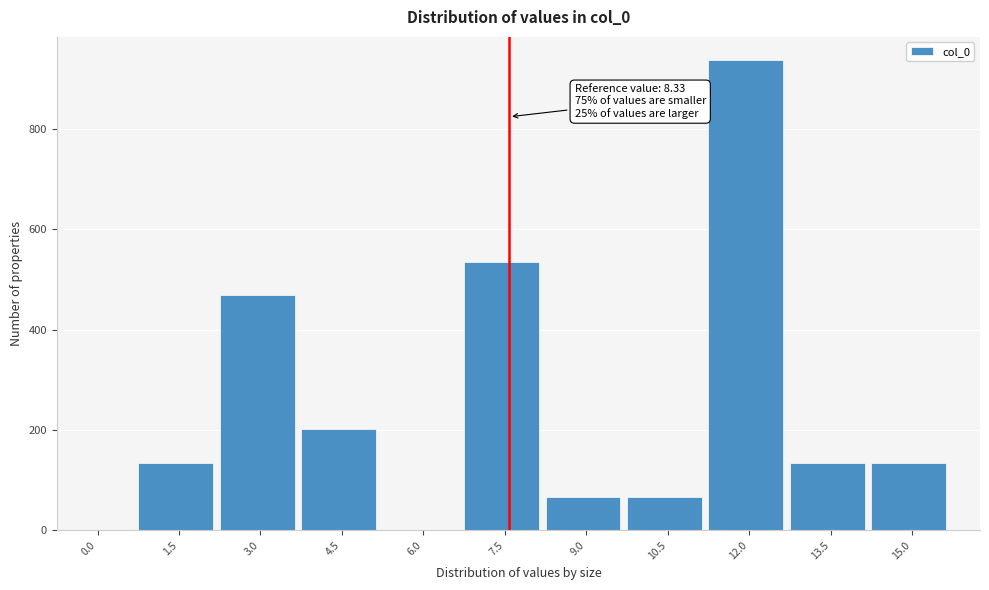

Reading left to right, what are all the values shown in this chart?

0.0=0	1.5=134	3.0=468	4.5=201	6.0=0	7.5=535	9.0=67	10.5=67	12.0=936	13.5=134	15.0=134